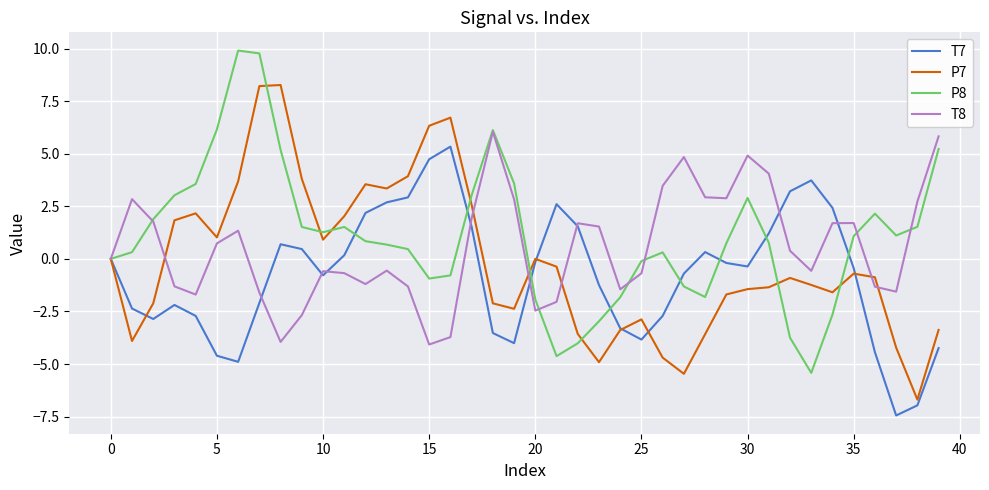

Does the chart display data point markers on the line(s)?

No